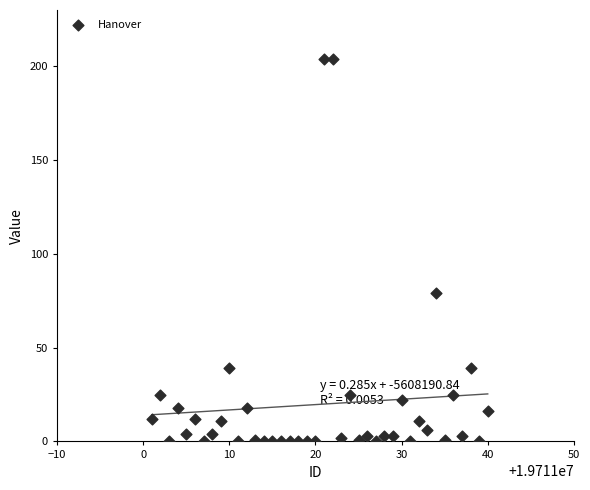

What Y value in the scatter plot is closest to 102?

79